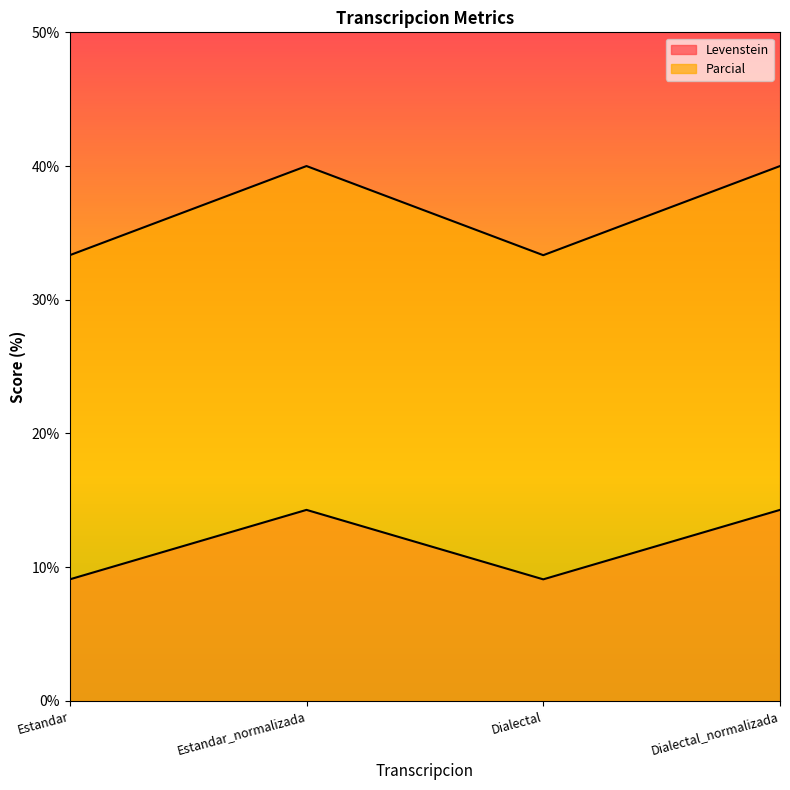

What is the label of the 4th point from the right?

Estandar